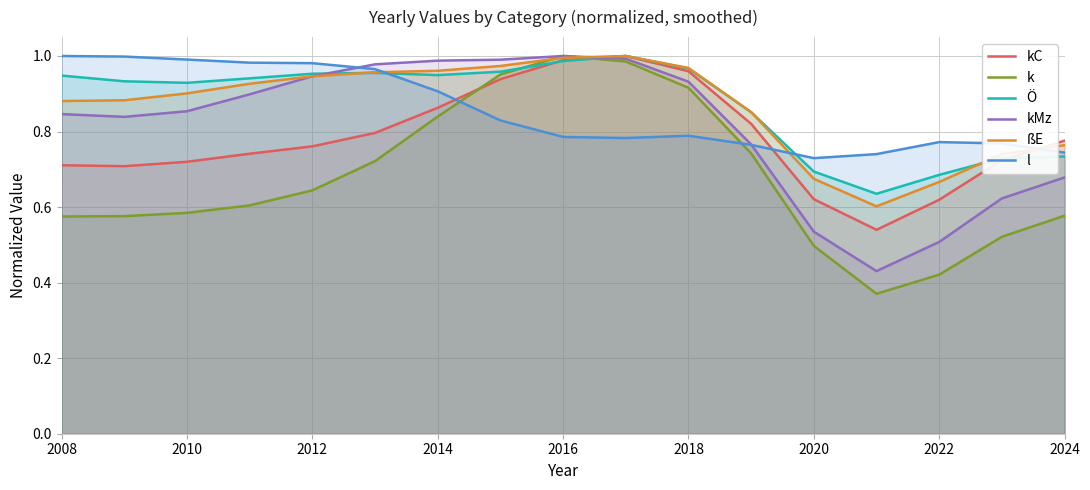

True or false: k has a value of 0.4 at 2018.

False